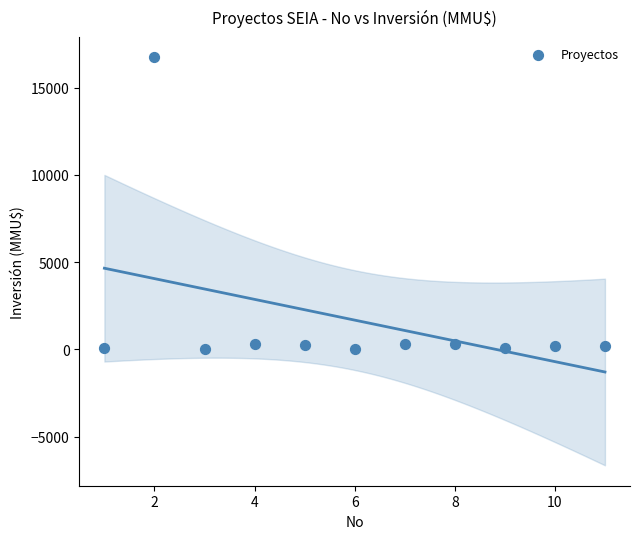

What is the average X value?

6